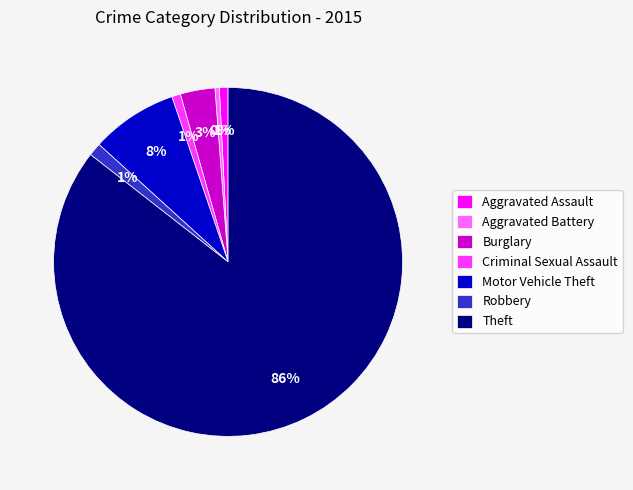

Which slice represents more than half of the pie?

Theft